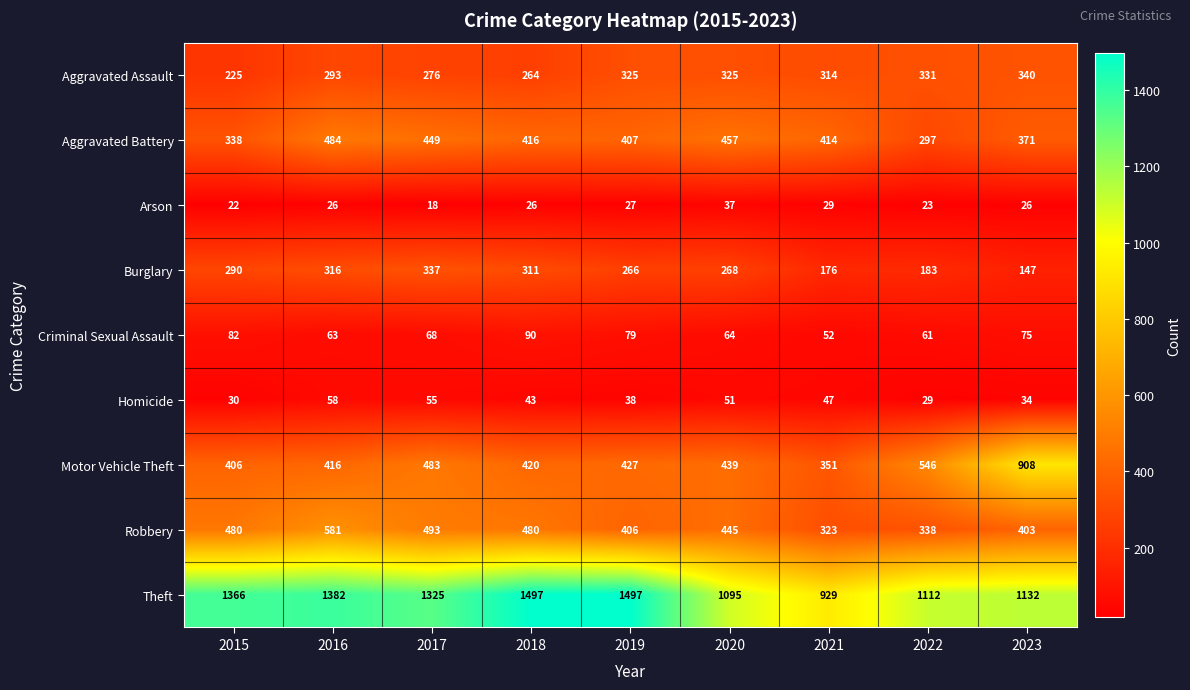

What is the difference between the highest and lowest values at 2020?

1058